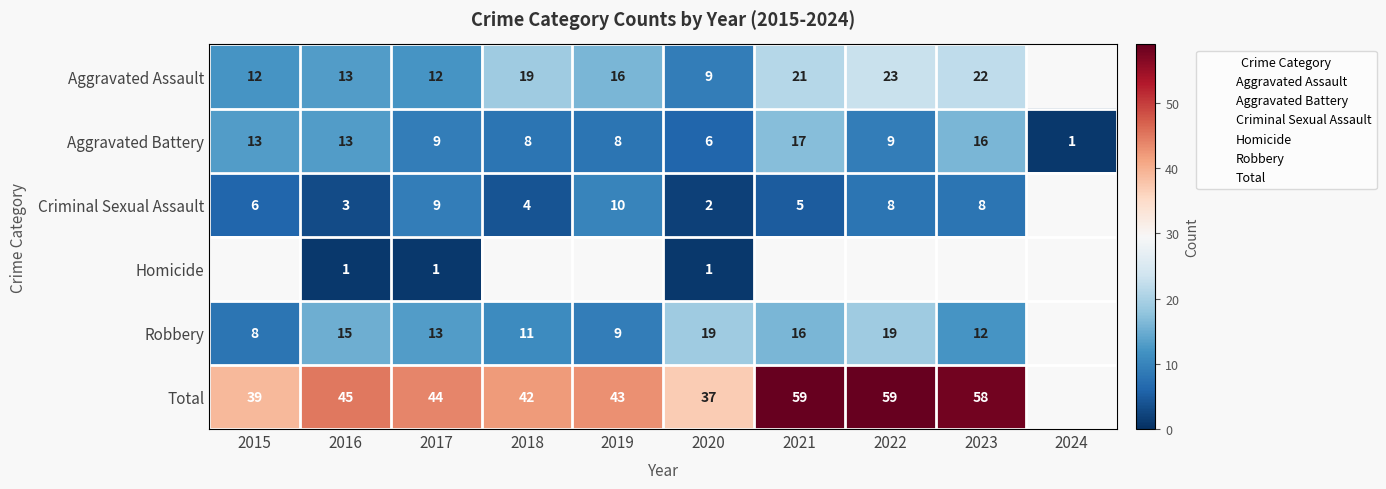

Is the value of Aggravated Assault at 2015 greater than the value of Robbery at 2015?

Yes